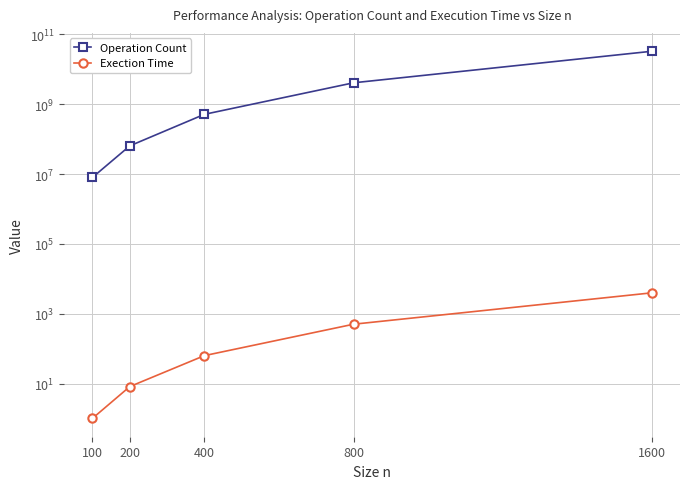

What is the total value across all series at 1600?

32768003974.7